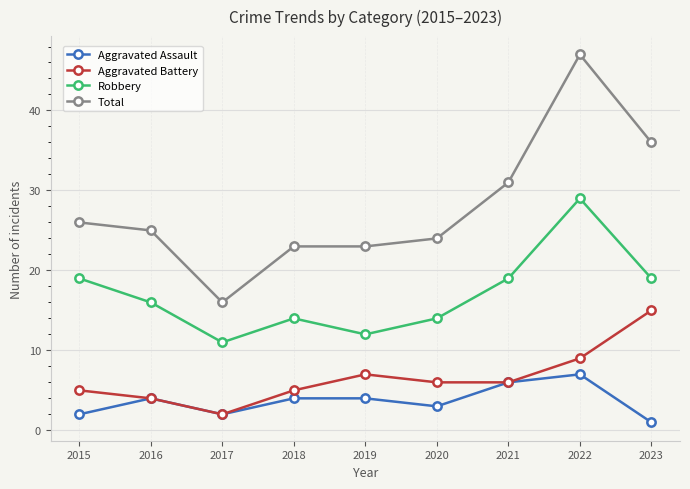

List the series in order of their peak value, lowest first.

Aggravated Assault, Aggravated Battery, Robbery, Total